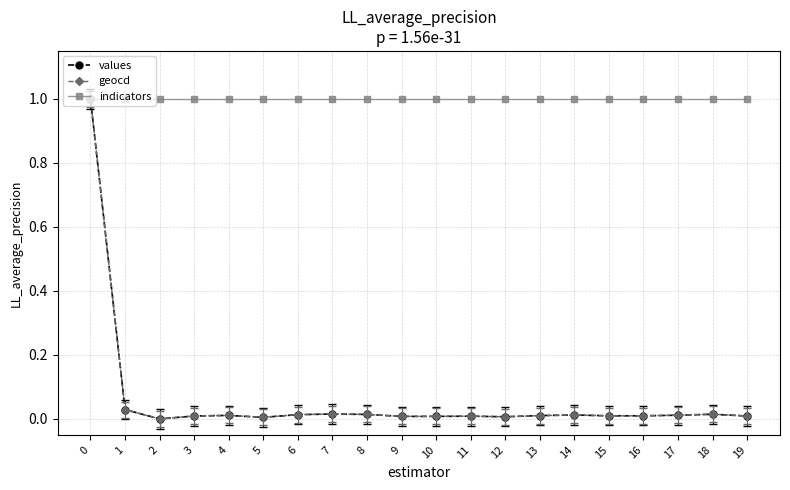

True or false: geocd has more than 1 interior local peaks.

True